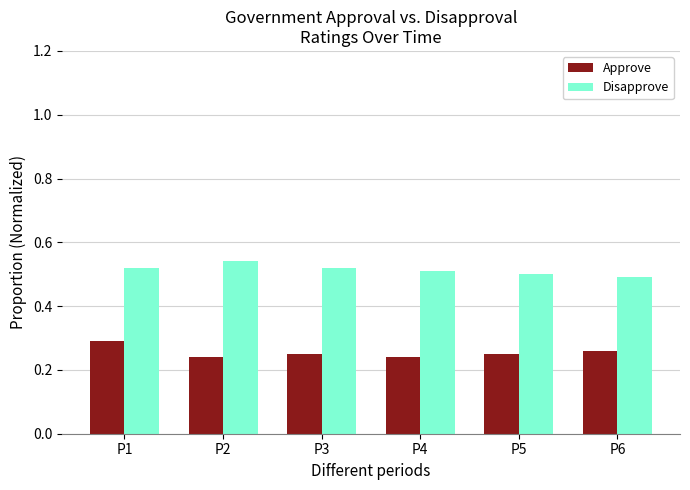

How many bars are there in total?

12